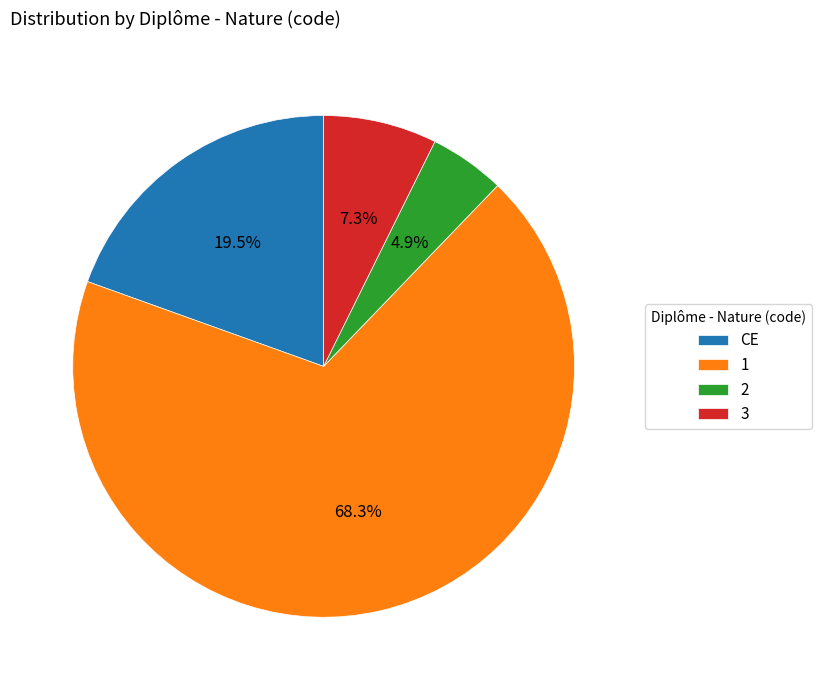

Which category has the smallest portion of the pie?

2